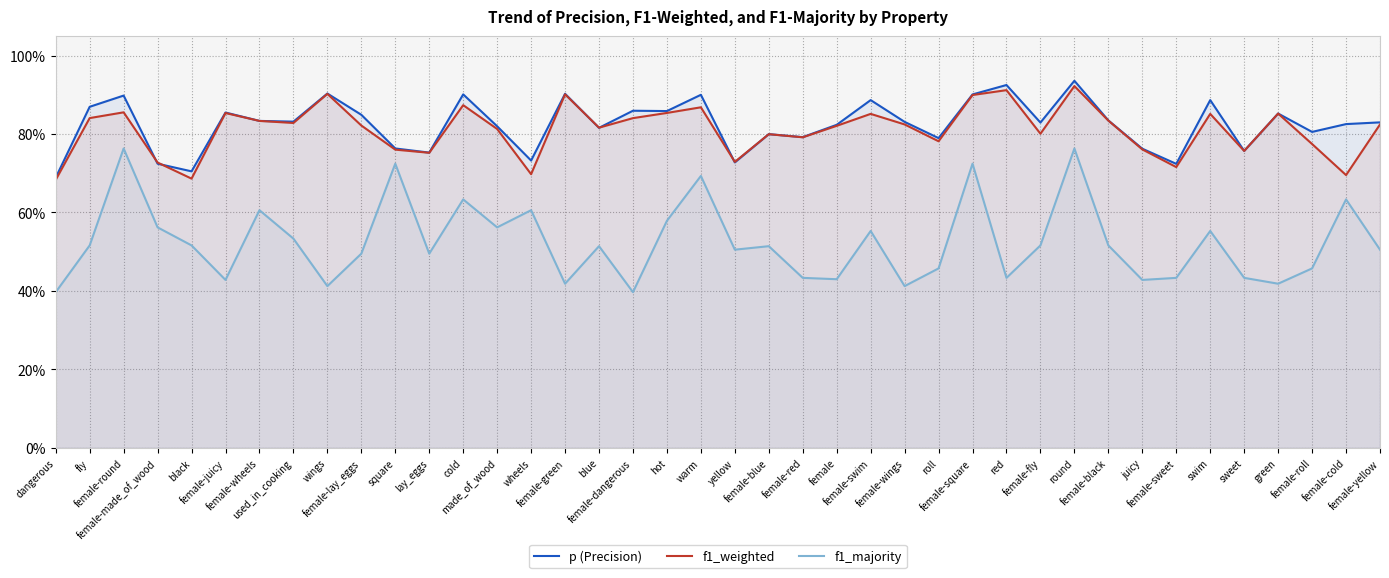

What is the label of the 29th point from the right?

lay_eggs